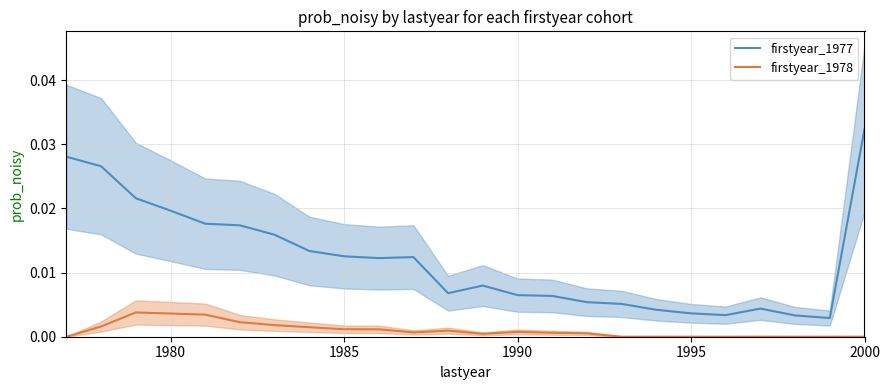

True or false: firstyear_1978 and firstyear_1977 intersect in this chart.

False